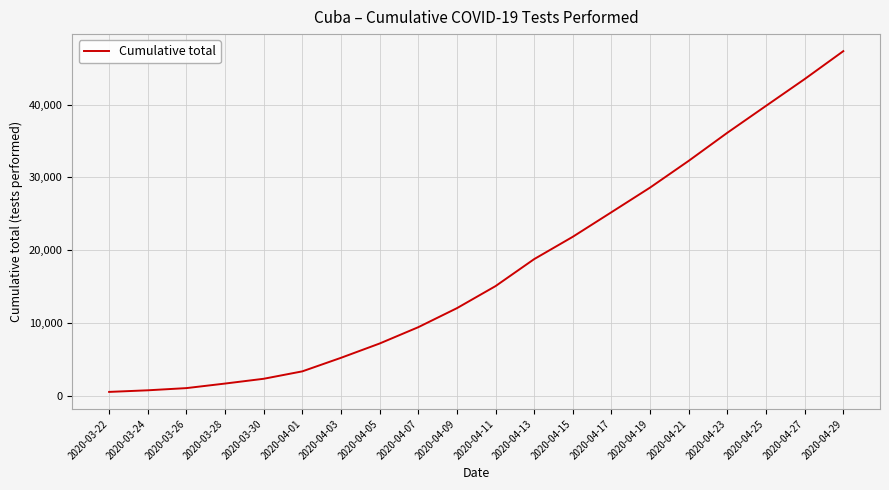

The value at 2020-04-07 is 9410. True or false?

True